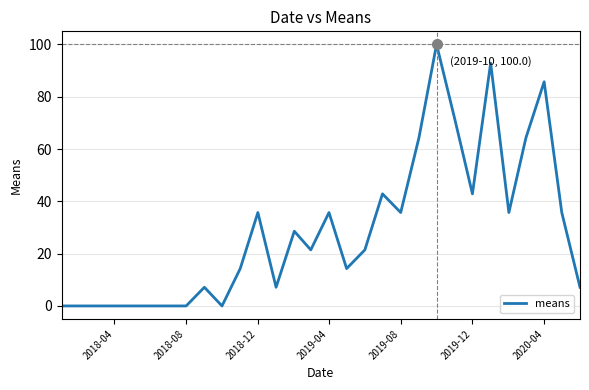

What is the maximum value shown in the chart?

100.0